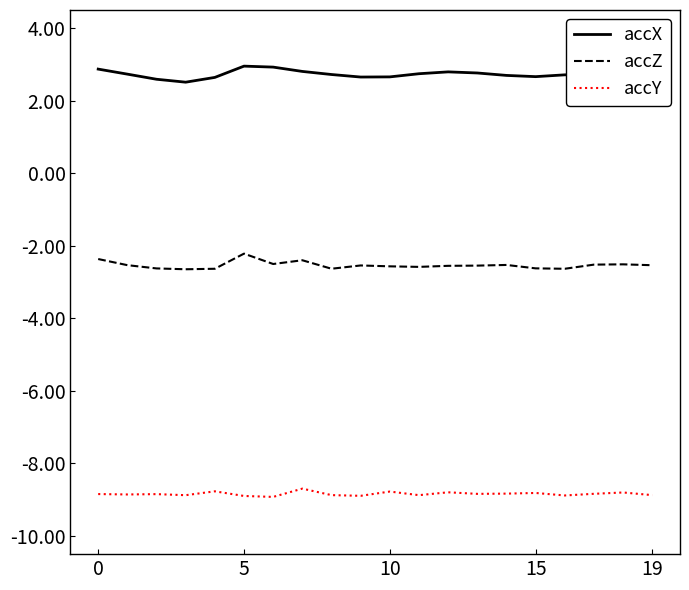

Rank the series by their average value, from lowest to highest.

accY, accZ, accX